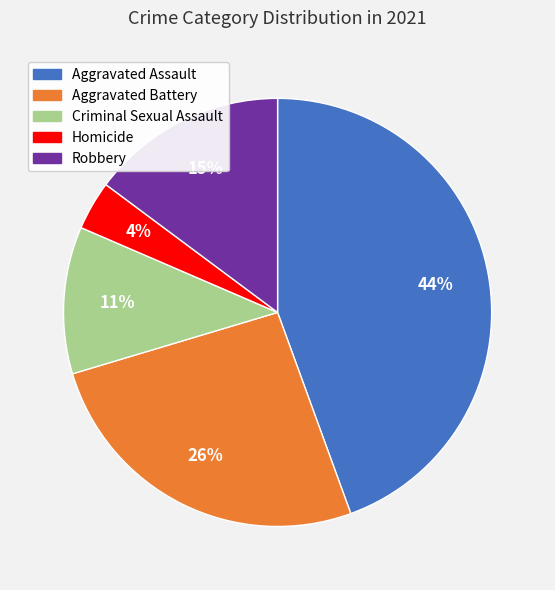

How many segments does this pie chart have?

5